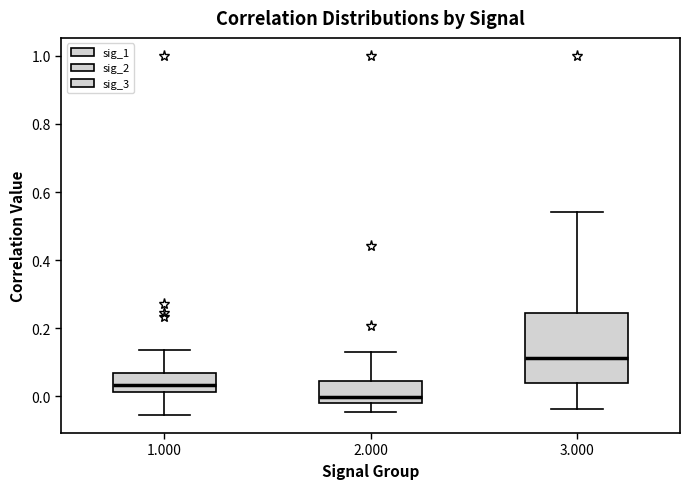

Comparing the boxes themselves (not the whiskers), which one is the tallest?

3.000